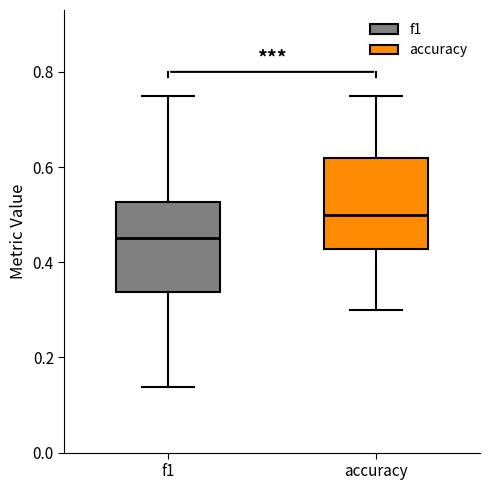

Reading left to right, read every box against the y-axis: the position of its median line, the range the box covers, and the ends of its whiskers. The values are not printed on the chart, so give them approximately, as read against the axis.

f1: median 0.46, box 0.34 to 0.52, whiskers 0.14 to 0.74
accuracy: median 0.50, box 0.42 to 0.62, whiskers 0.30 to 0.76